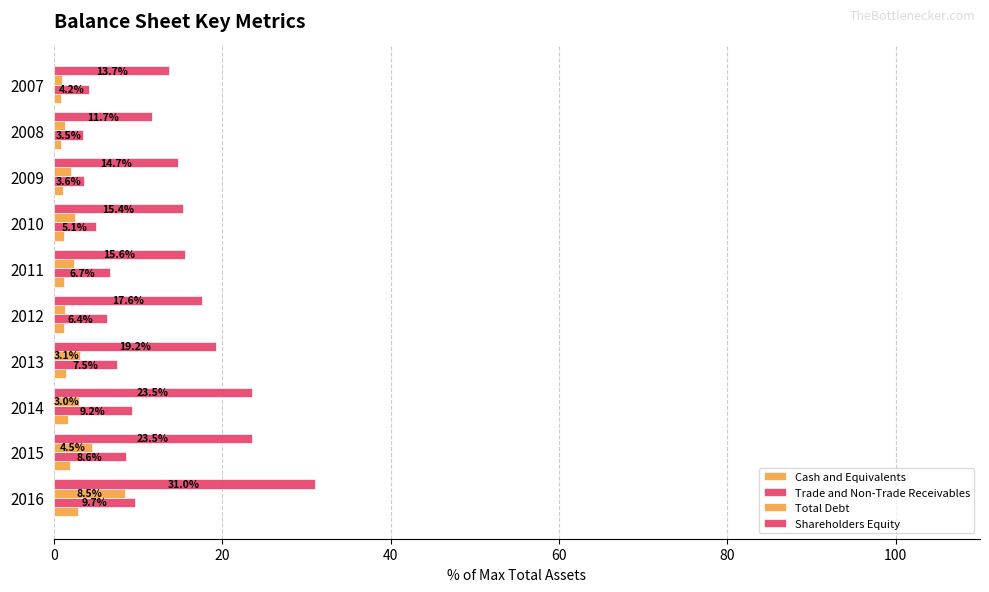

How many categories are shown in the chart?

10